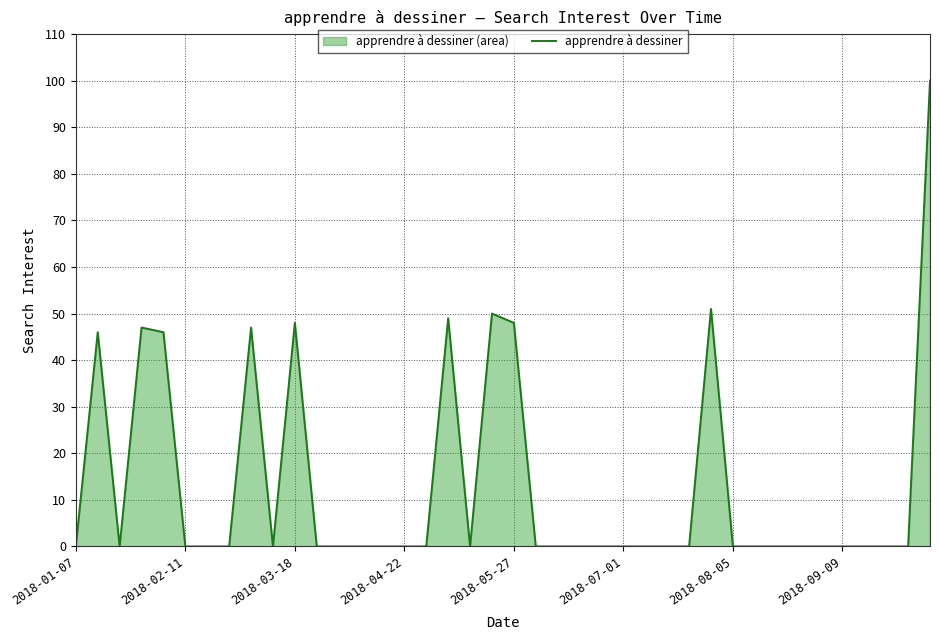

How many points are lower than both their immediate neighbors (excluding endpoints)?

3